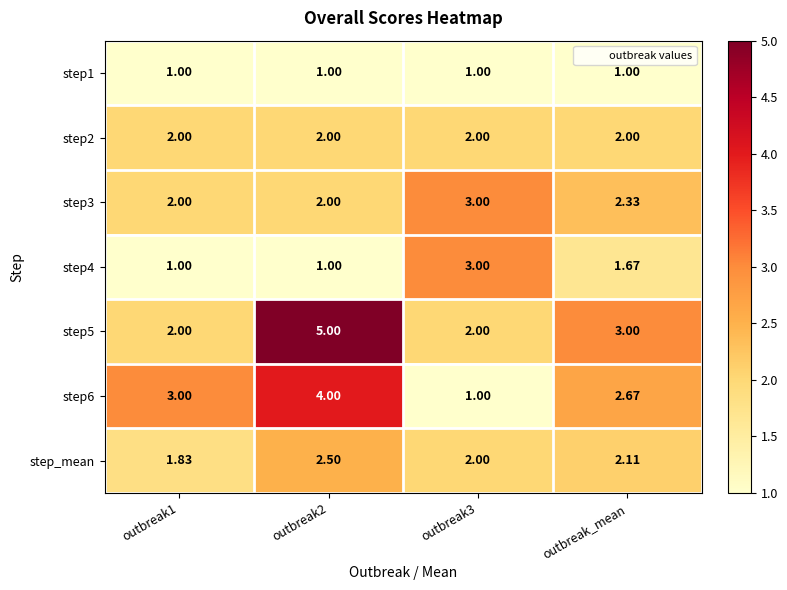

Which series has the largest total across all categories?

step5